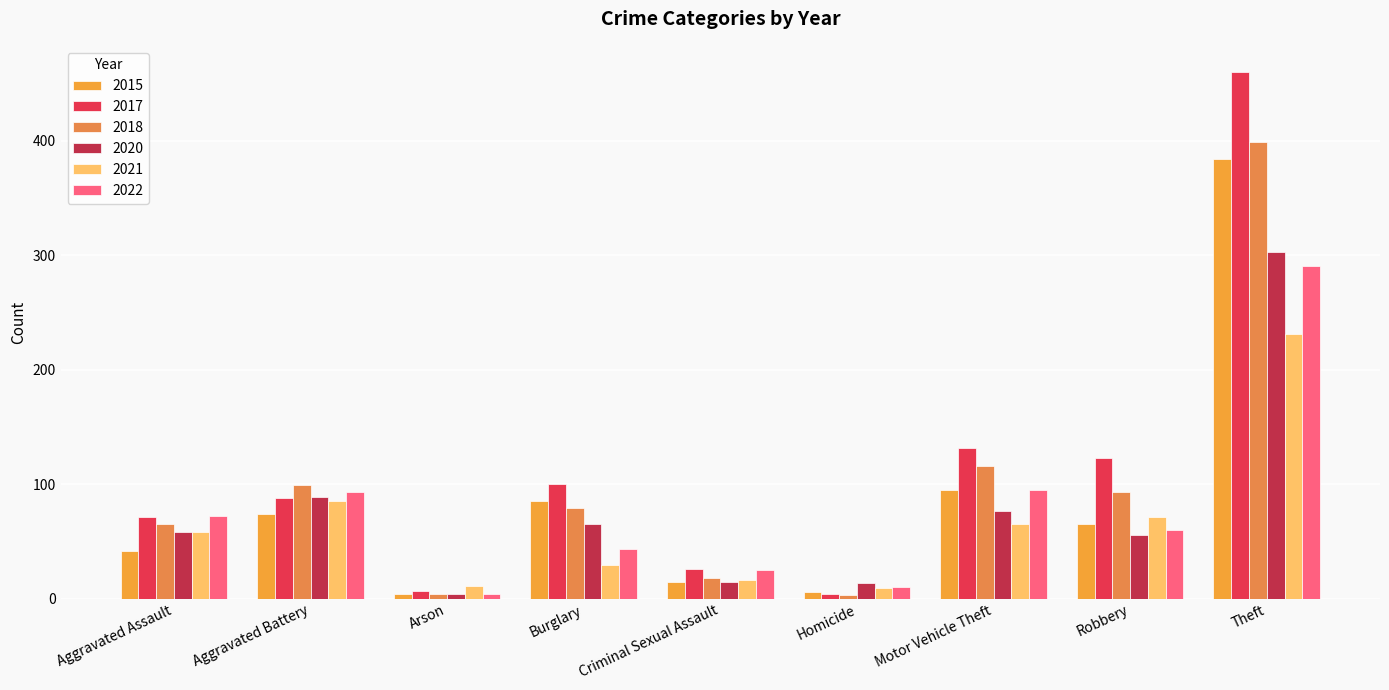

What is the difference between the maximum and minimum values in the 2020 series?

299